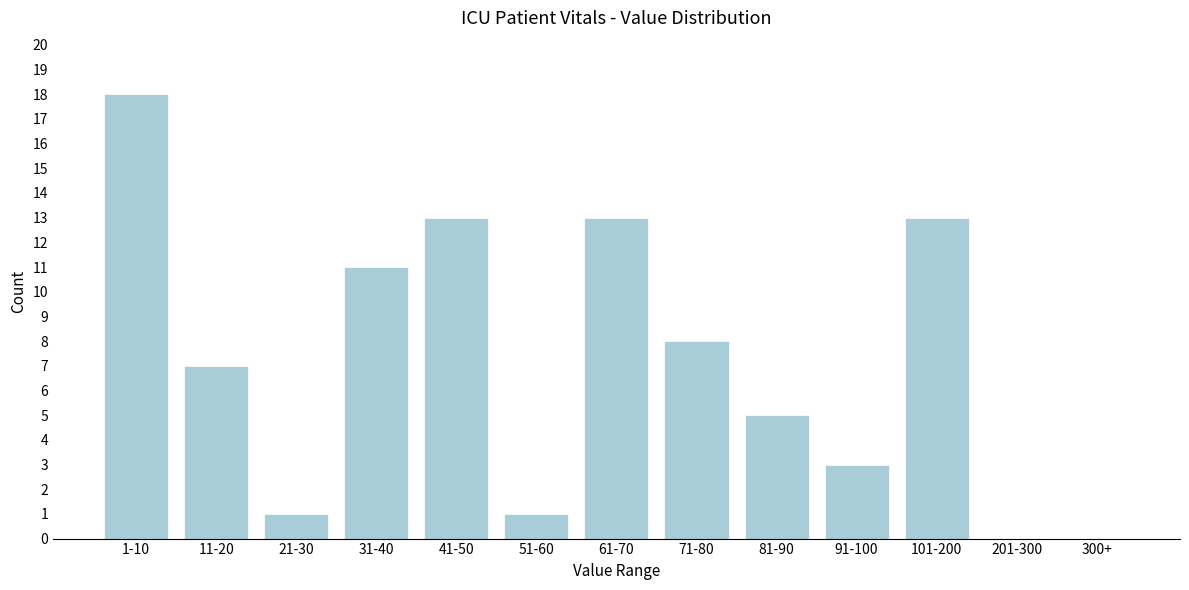

Reading right to left, what are all the values shown in this chart?

300+=0	201-300=0	101-200=13	91-100=3	81-90=5	71-80=8	61-70=13	51-60=1	41-50=13	31-40=11	21-30=1	11-20=7	1-10=18